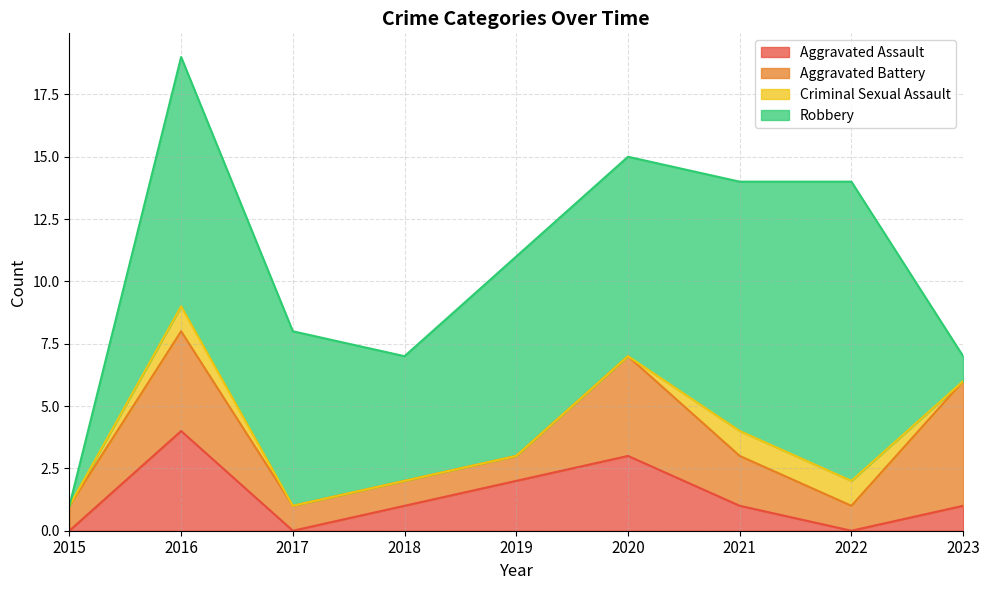

What are all the series names shown in the legend?

Aggravated Assault, Aggravated Battery, Criminal Sexual Assault, Robbery